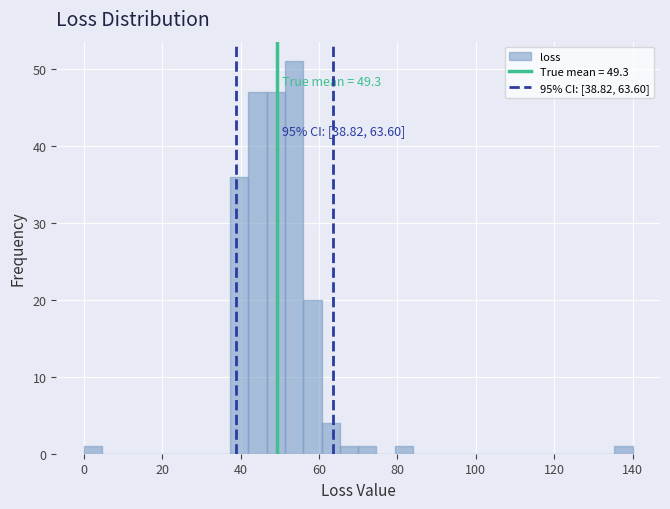

Read against the x-axis, roughly where is the centre of the tallest bar?

54